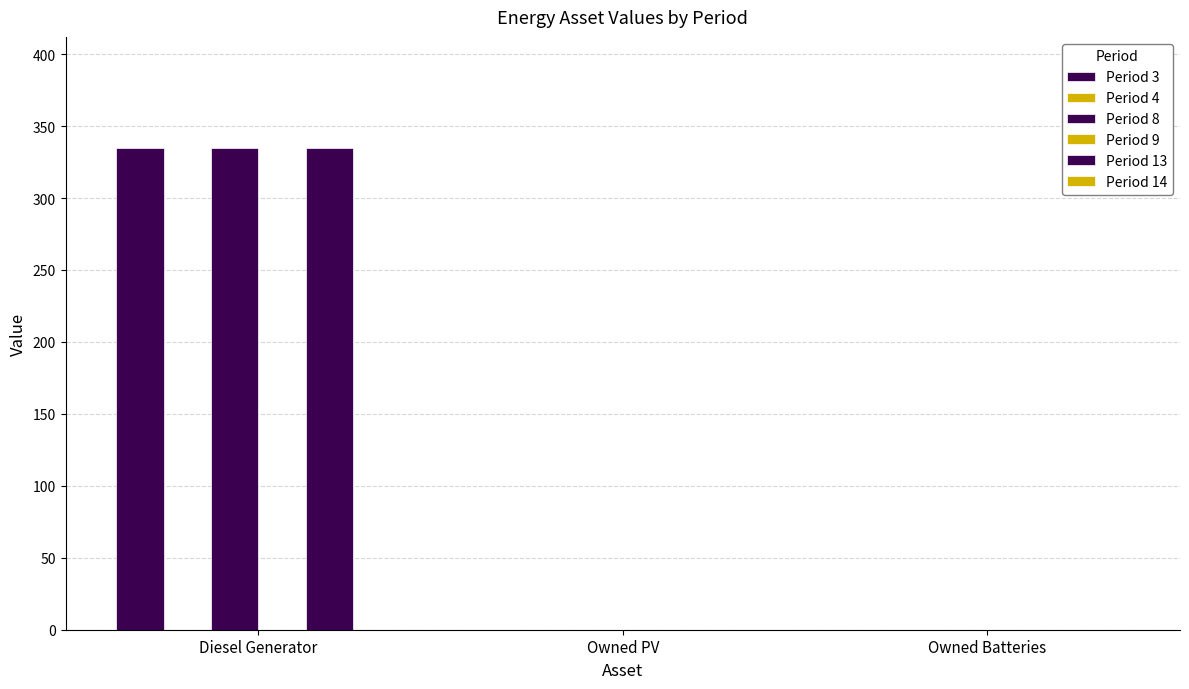

How many bars are there in each group?

6